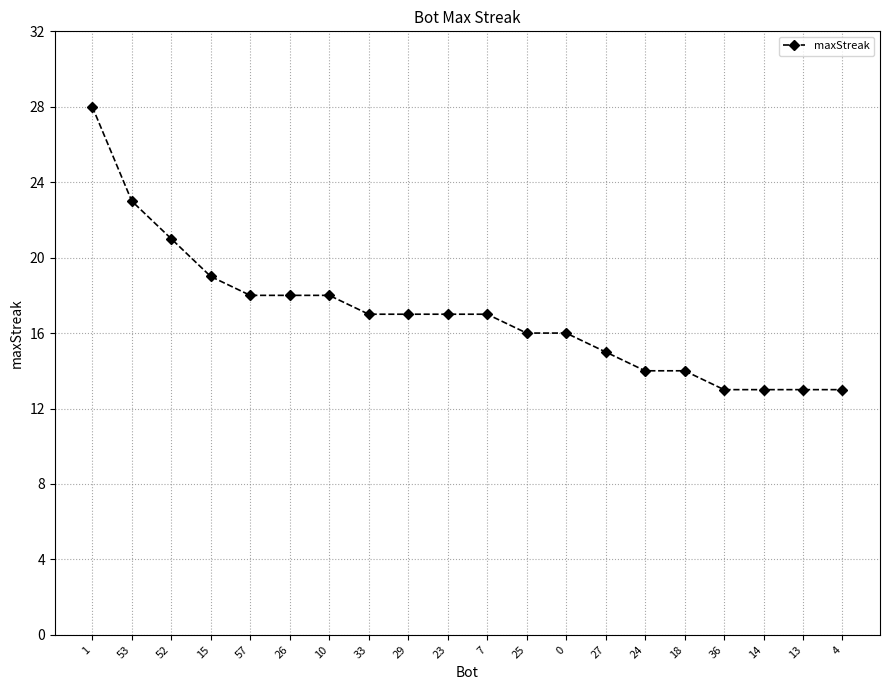

The value at 1 is 28. True or false?

True